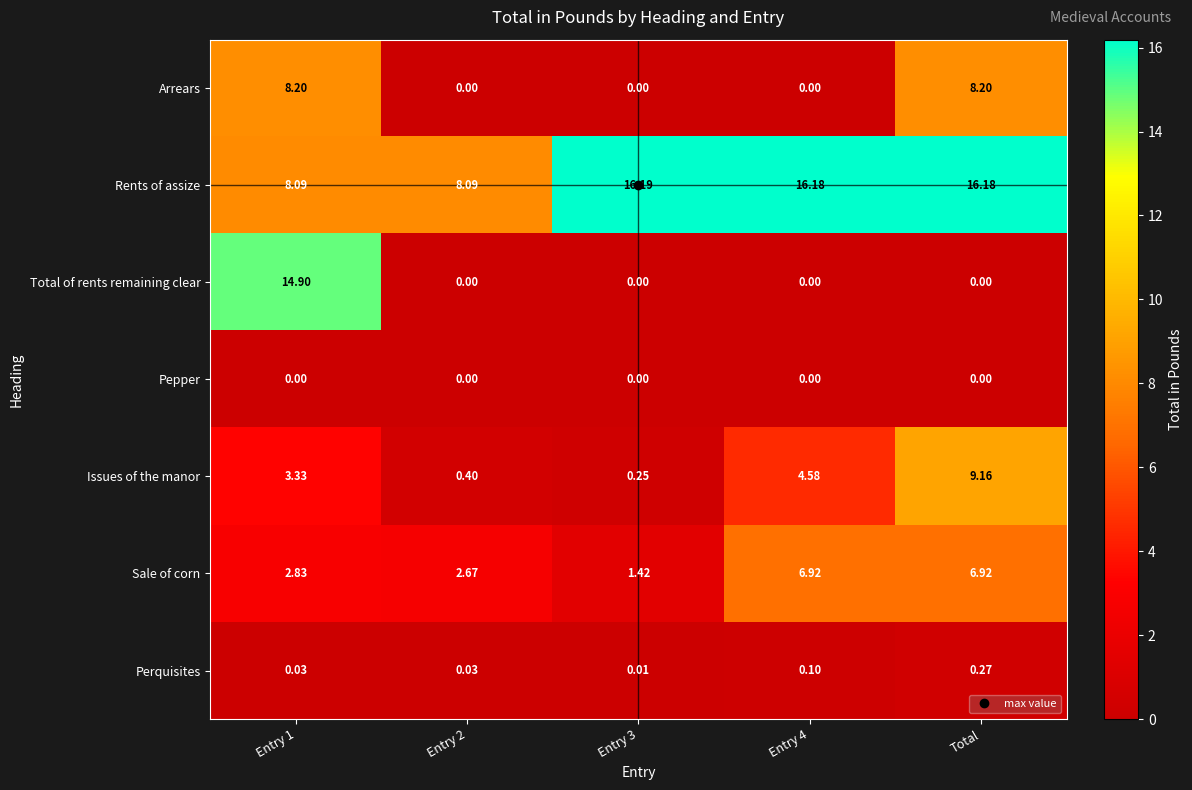

Which series has the largest range (max minus min)?

Total of rents remaining clear